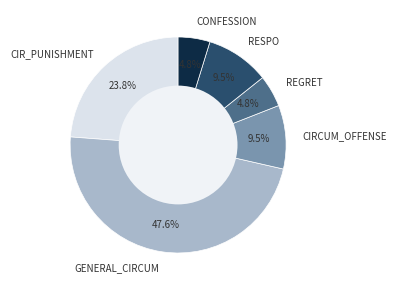

Does any single category account for the majority?

No